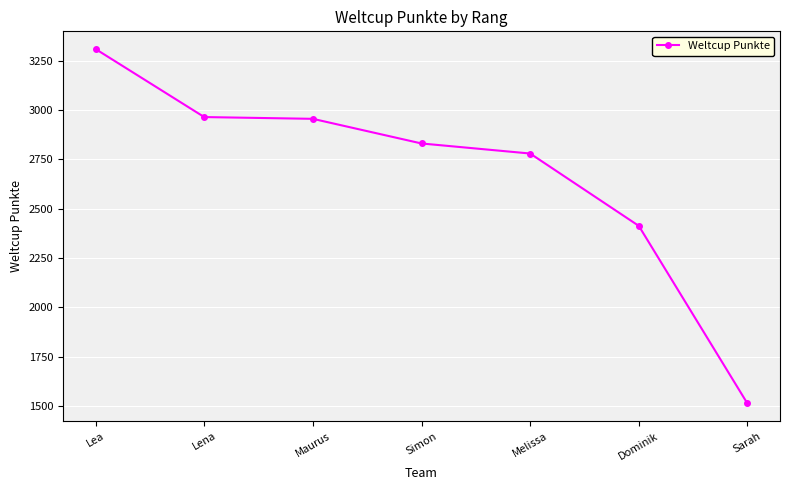

True or false: there are more than 2 points higher than both neighbors.

False